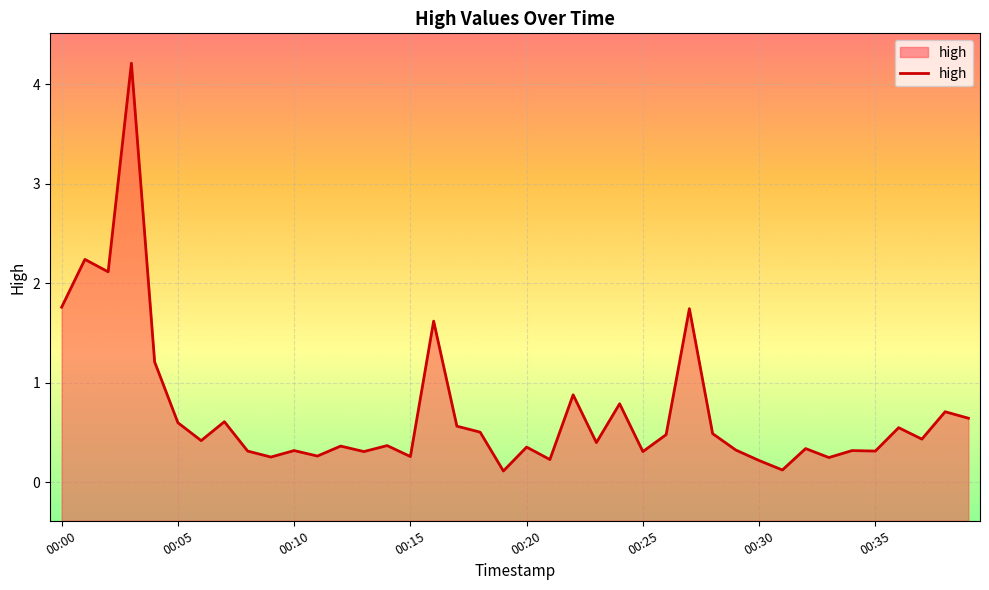

Where is the first local maximum?

00:01